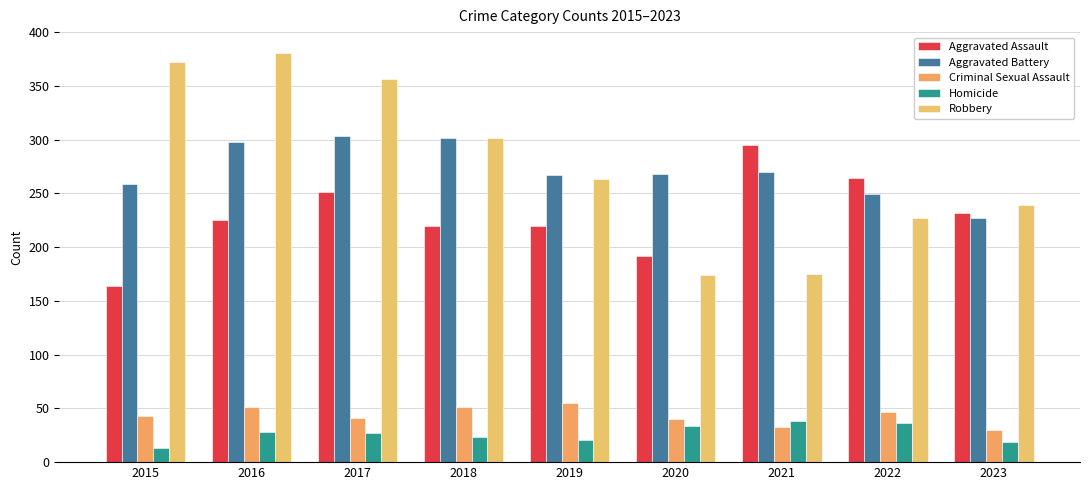

What is the highest value of the Criminal Sexual Assault series?

55